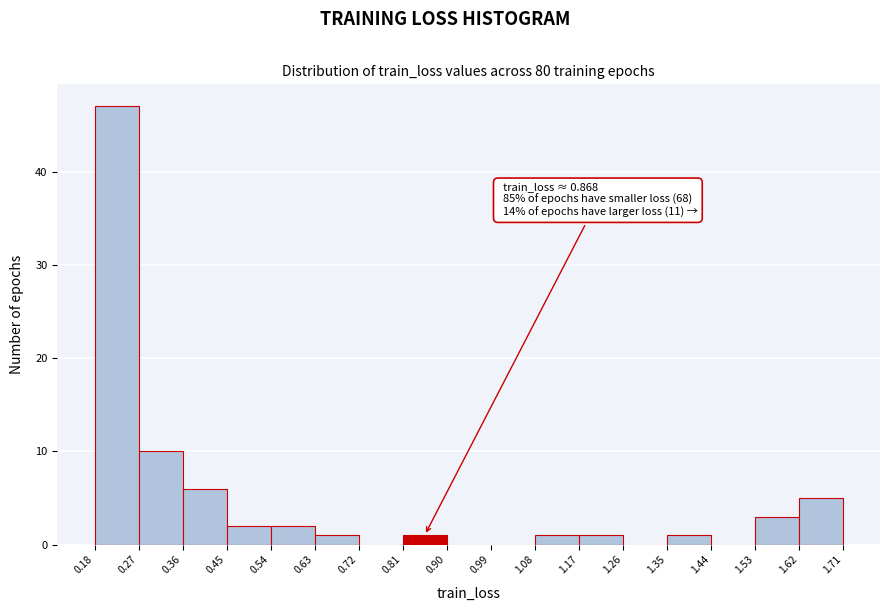

Which range on the x-axis has the tallest bar?

0.18 to 0.27